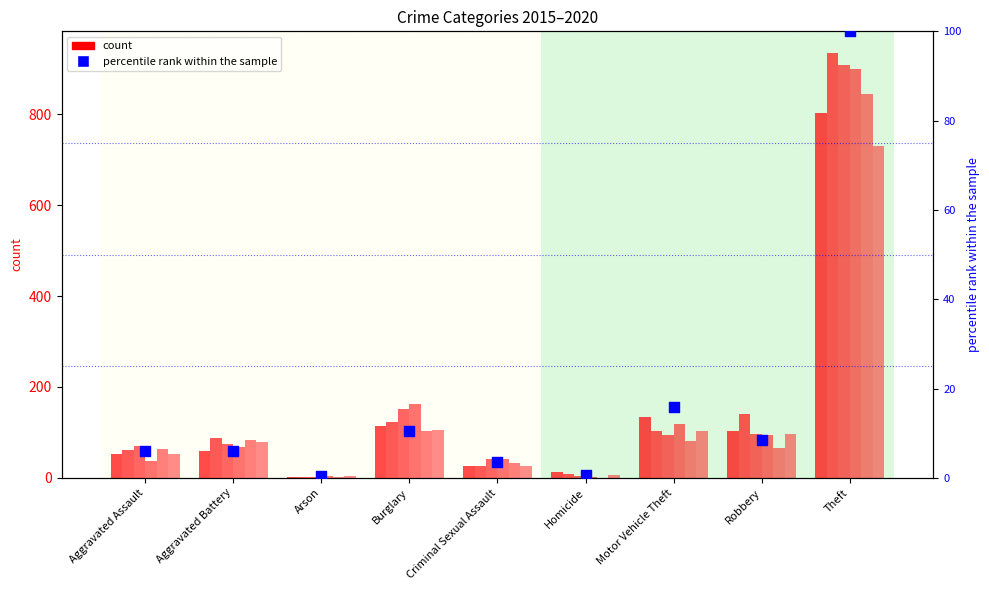

Between Criminal Sexual Assault and Aggravated Battery, which is larger?

Aggravated Battery